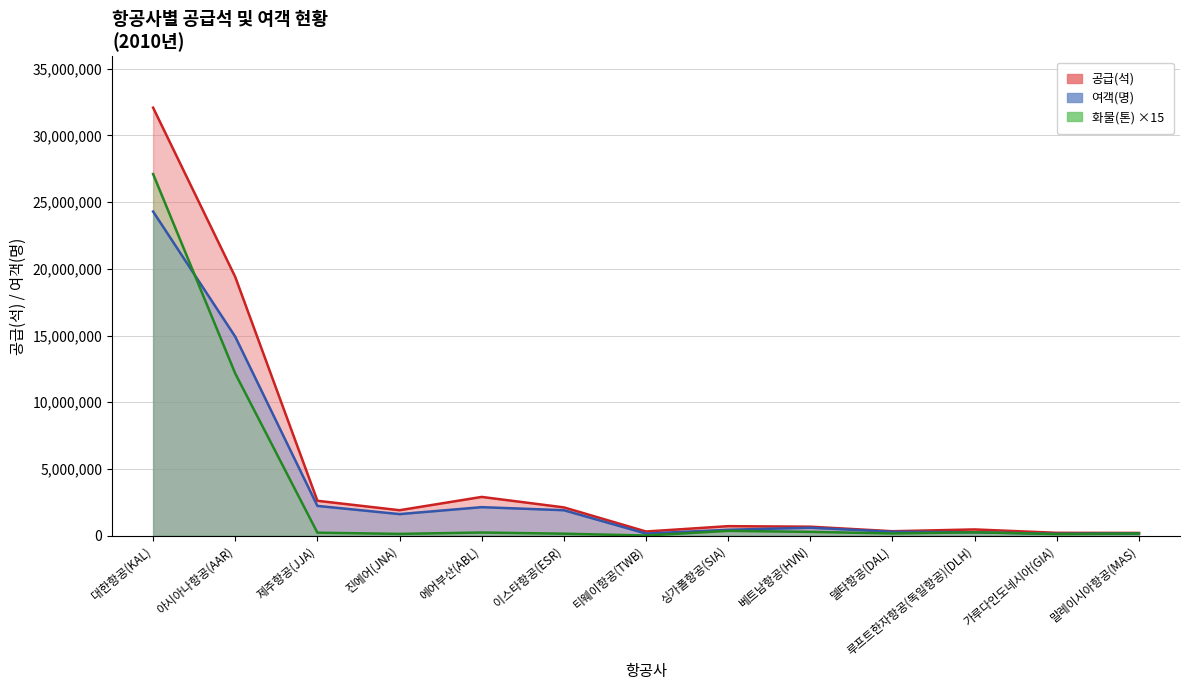

Reading left to right, extract all data points from this chart.

공급(석): 대한항공(KAL)=32076128	아시아나항공(AAR)=19387617	제주항공(JJA)=2613093	진에어(JNA)=1905417	에어부산(ABL)=2902243	이스타항공(ESR)=2117901	티웨이항공(TWB)=310149	싱가폴항공(SIA)=710616	베트남항공(HVN)=671378	델타항공(DAL)=330517	루프트한자항공(독일항공)(DLH)=465567	가루다인도네시아(GIA)=211835	말레이시아항공(MAS)=204344
여객(명): 대한항공(KAL)=24291617	아시아나항공(AAR)=14909526	제주항공(JJA)=2228648	진에어(JNA)=1613754	에어부산(ABL)=2134503	이스타항공(ESR)=1905028	티웨이항공(TWB)=154438	싱가폴항공(SIA)=441121	베트남항공(HVN)=592498	델타항공(DAL)=291139	루프트한자항공(독일항공)(DLH)=250843	가루다인도네시아(GIA)=140092	말레이시아항공(MAS)=170118
화물(톤): 대한항공(KAL)=27102825	아시아나항공(AAR)=12150255	제주항공(JJA)=221400	진에어(JNA)=131205	에어부산(ABL)=234480	이스타항공(ESR)=146115	티웨이항공(TWB)=10635	싱가폴항공(SIA)=357225	베트남항공(HVN)=283080	델타항공(DAL)=164550	루프트한자항공(독일항공)(DLH)=249225	가루다인도네시아(GIA)=118125	말레이시아항공(MAS)=159435